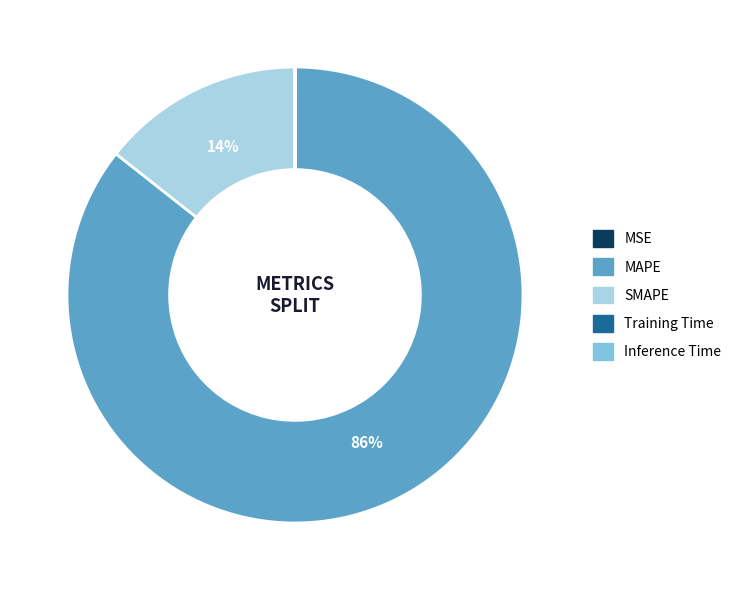

Which slice represents more than half of the pie?

MAPE